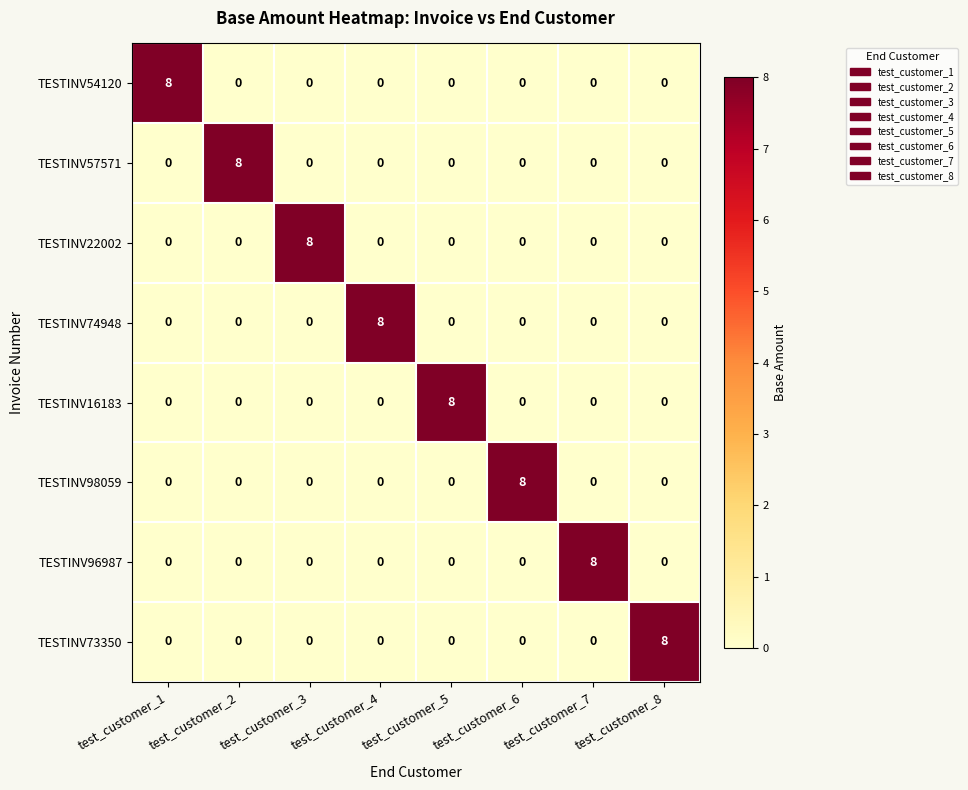

What is the greatest value displayed?

8